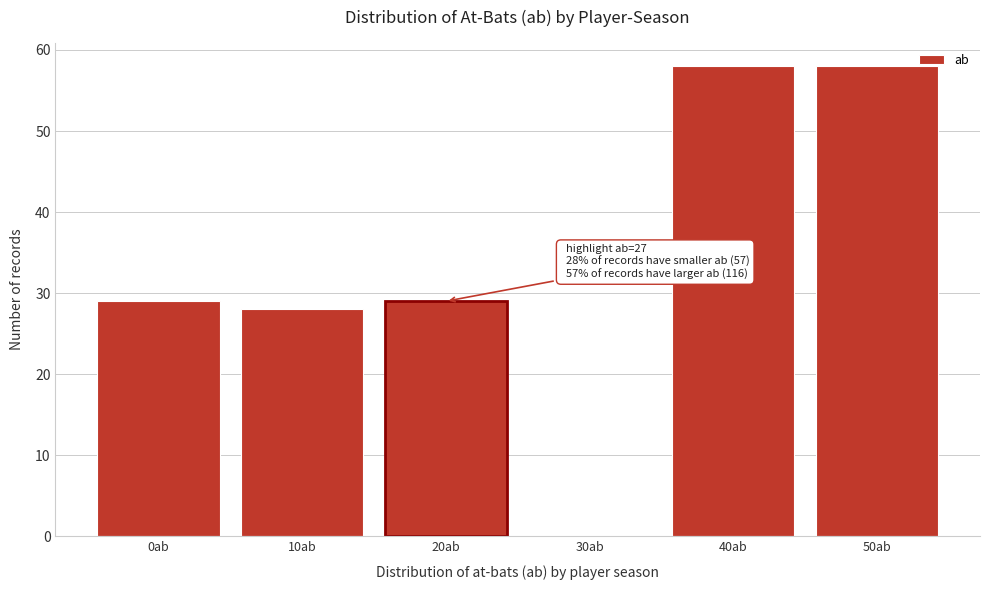

Reading right to left, extract all data points from this chart.

50ab=58	40ab=58	30ab=0	20ab=29	10ab=28	0ab=29